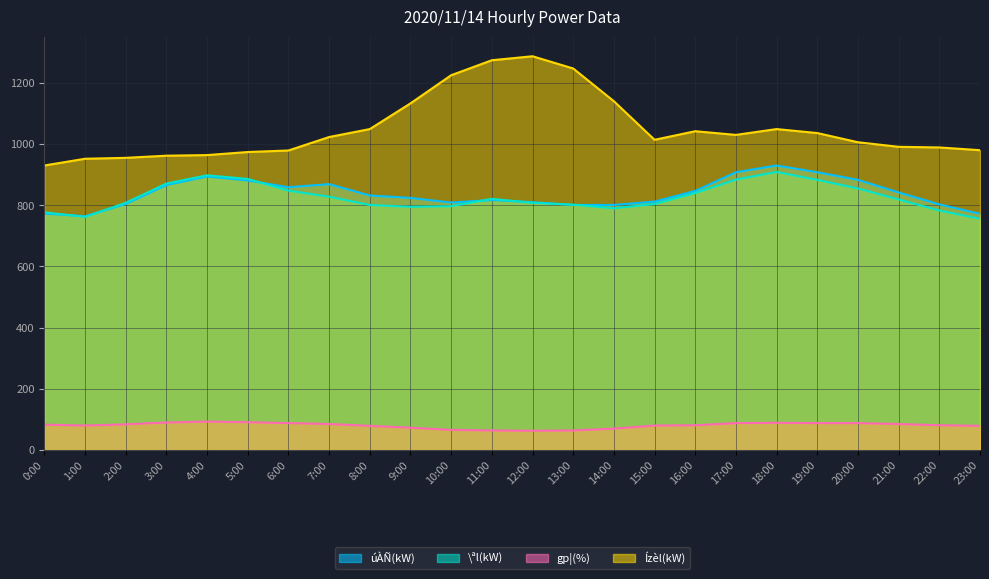

Which category has the highest value in the úÀÑ(kW) series?

18:00